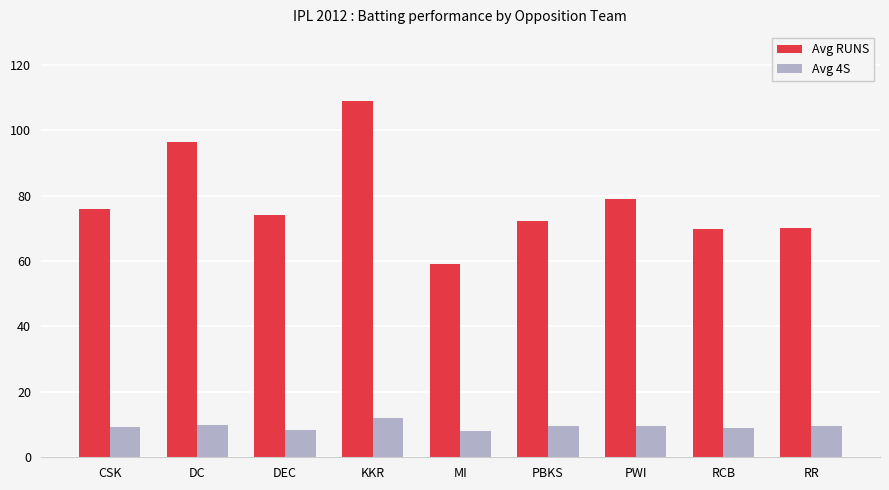

The value of Avg RUNS at PBKS is 72.2. True or false?

True